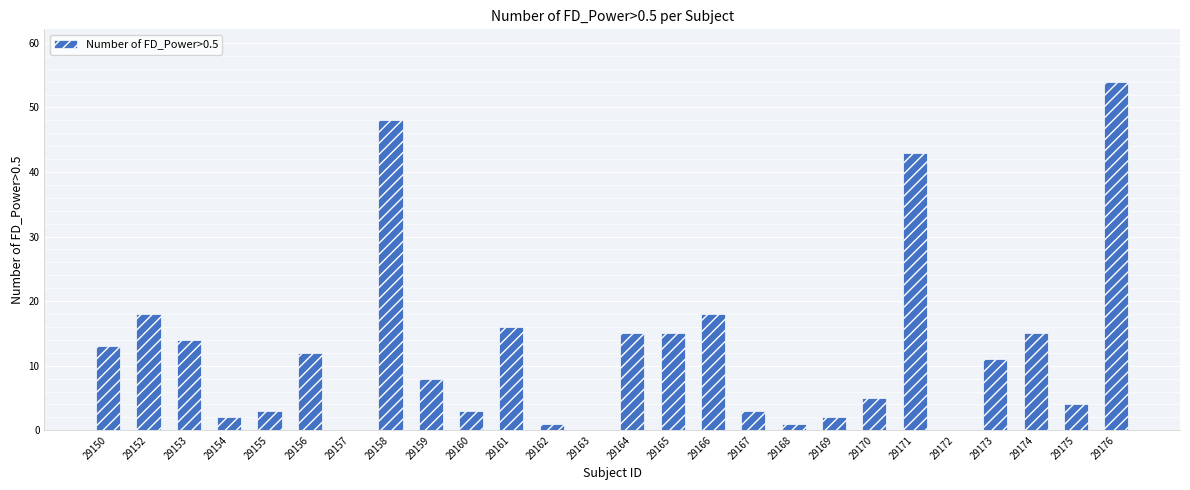

How many distinct data groups are displayed?

1